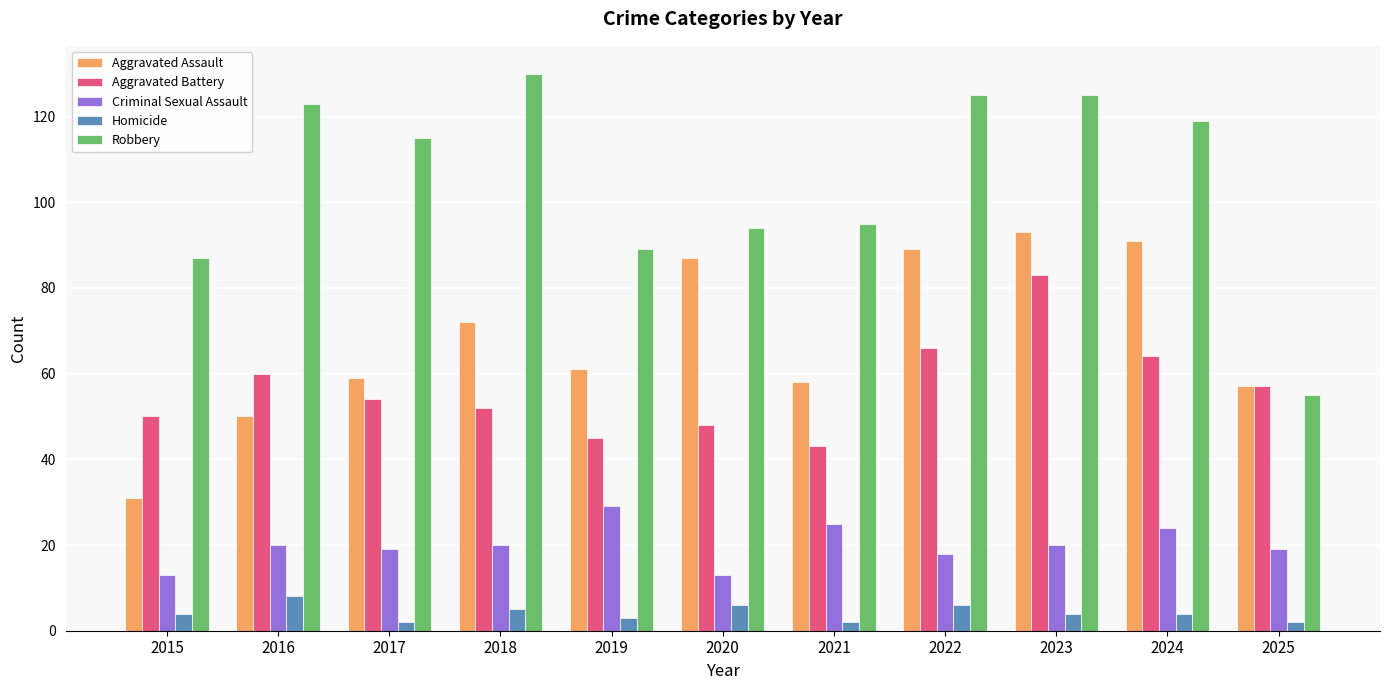

What is the difference between the highest and lowest values at 2015?

83